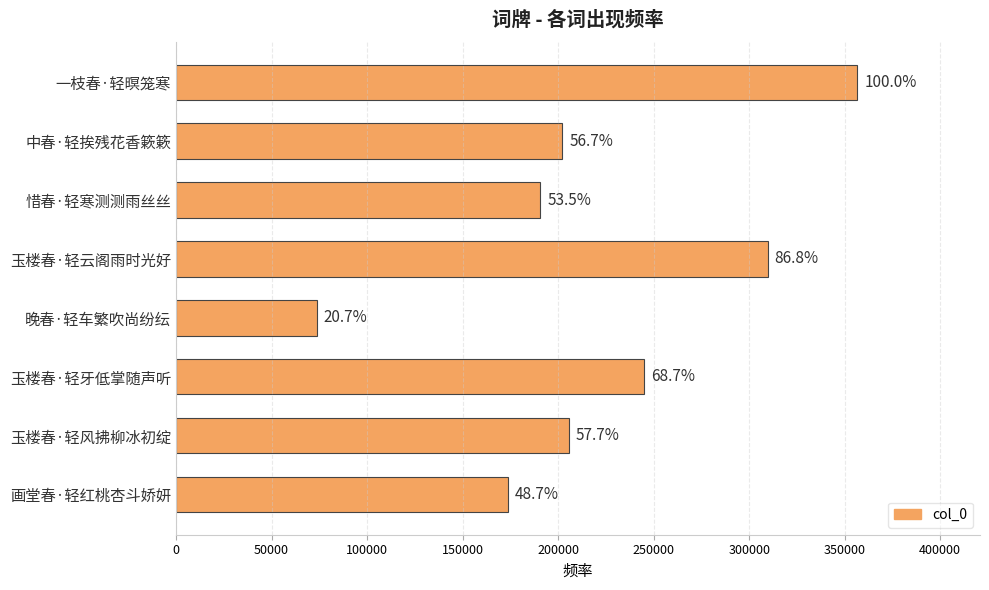

Are the bars grouped side by side (vs. stacked)?

No